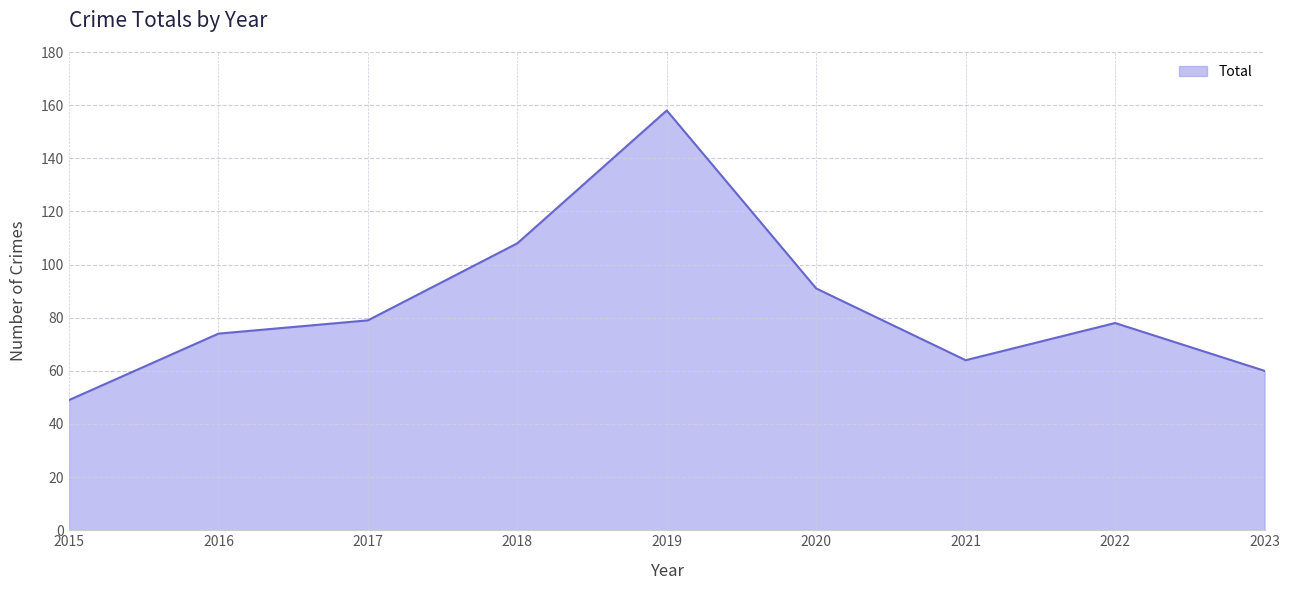

True or false: there are more than 2 points higher than both neighbors.

False